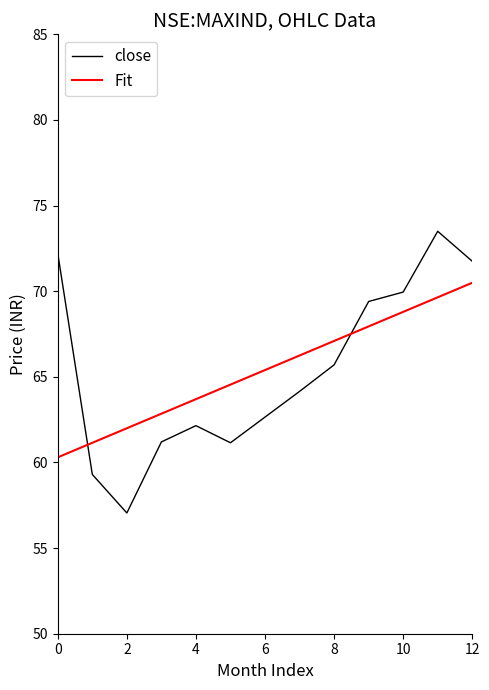

What is the difference between the maximum and minimum values in the Fit series?

10.2